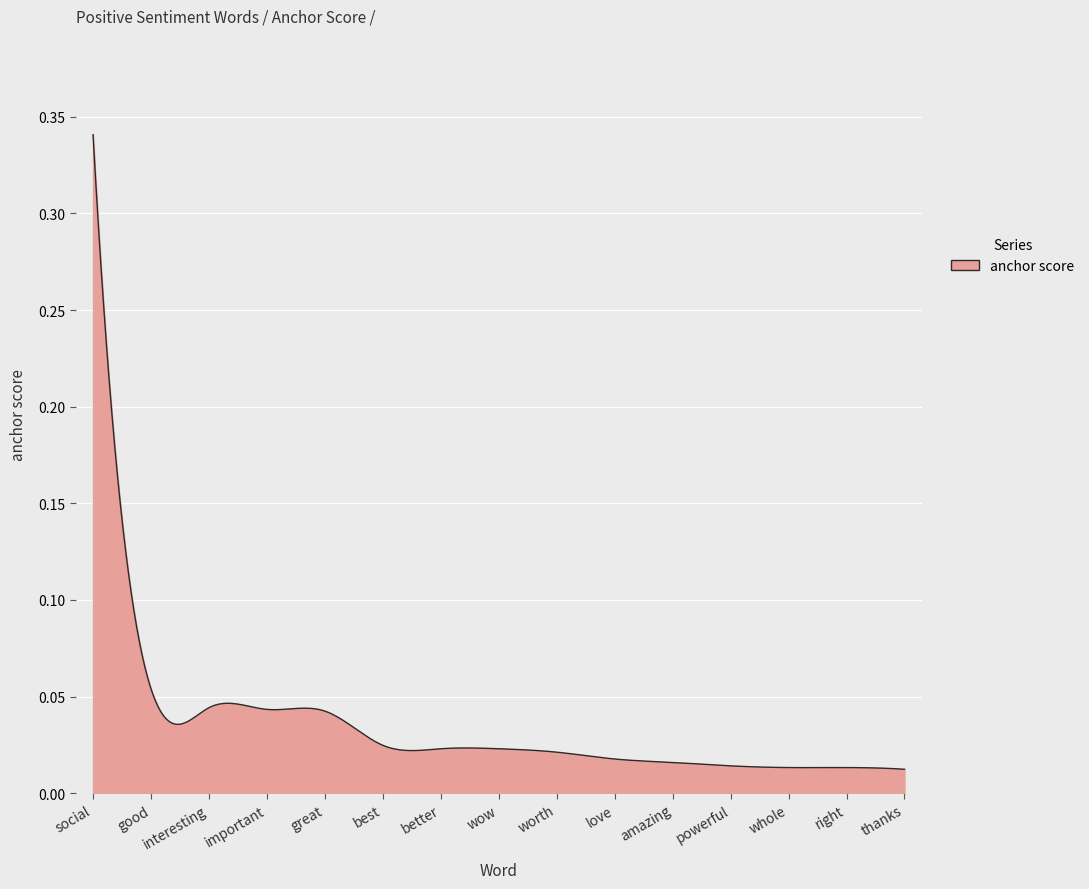

Does the chart display data point markers on the line(s)?

No